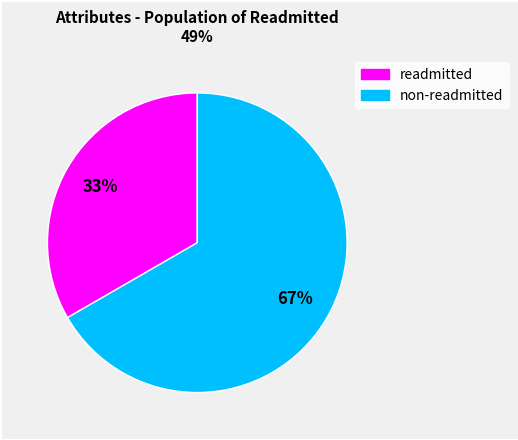

Is there any slice that represents more than half of the pie?

Yes